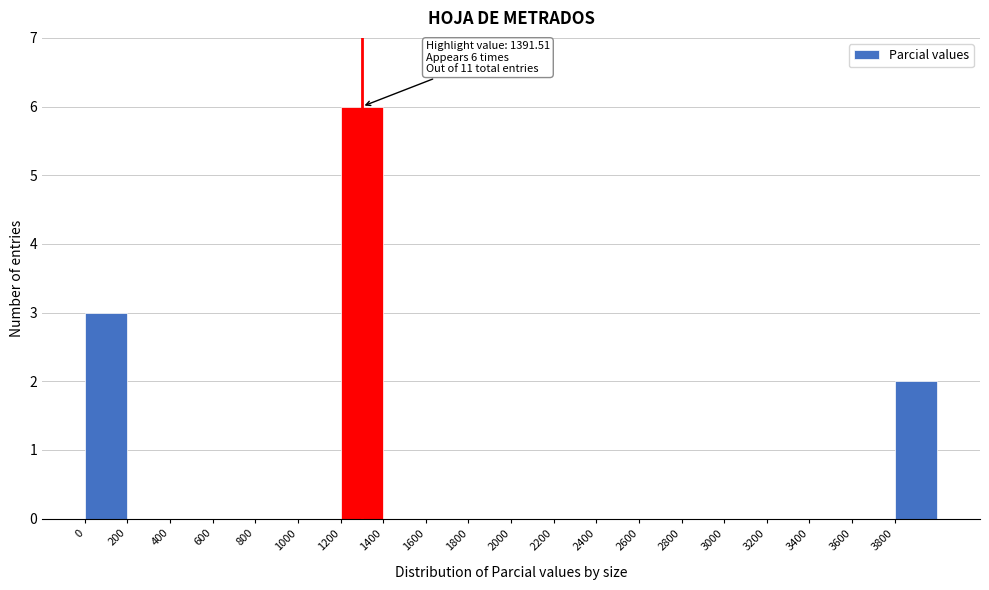

Over which range of the x-axis is the bar tallest?

1200 to 1400